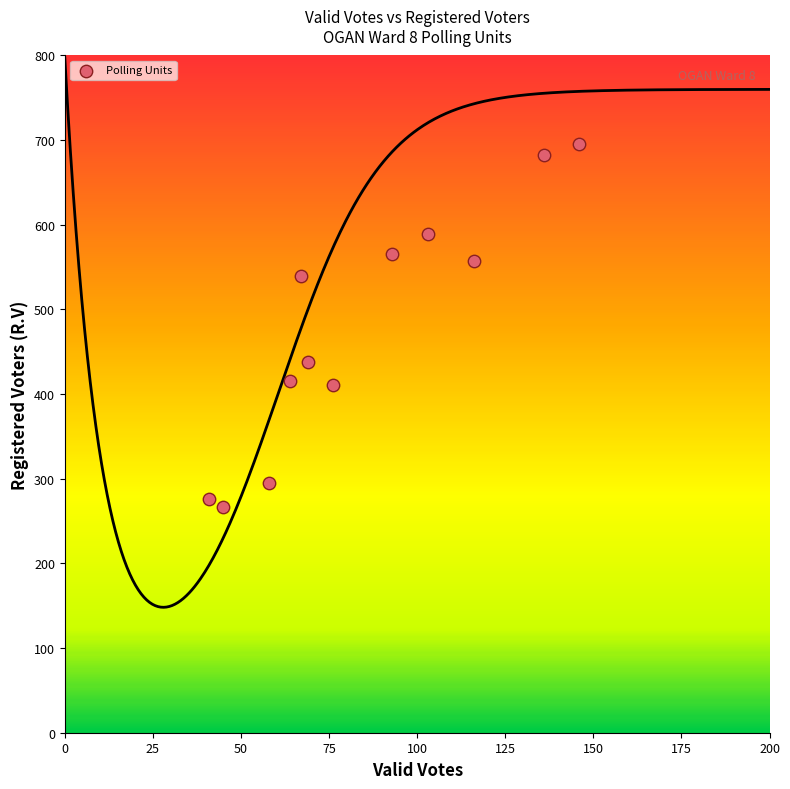

What is the average Y value?

477